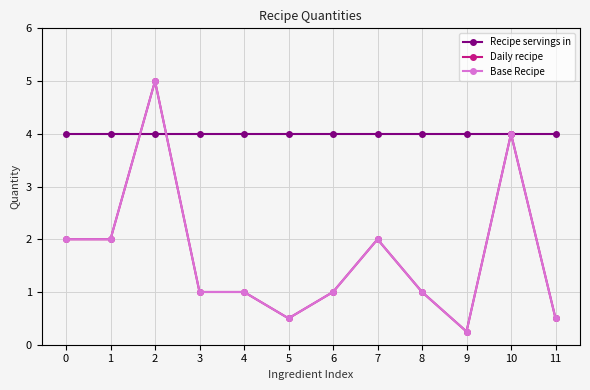

Does the chart have visible grid lines?

Yes